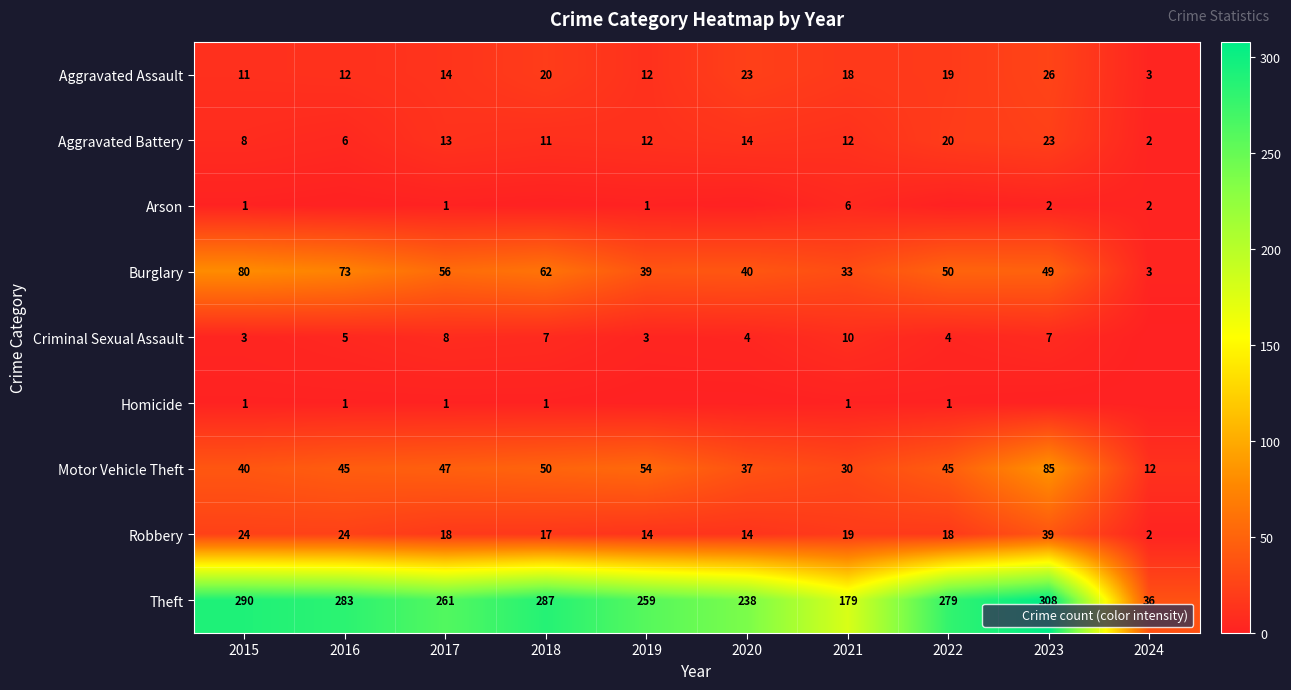

Between 2020 and 2021, which series saw the biggest shift?

Theft